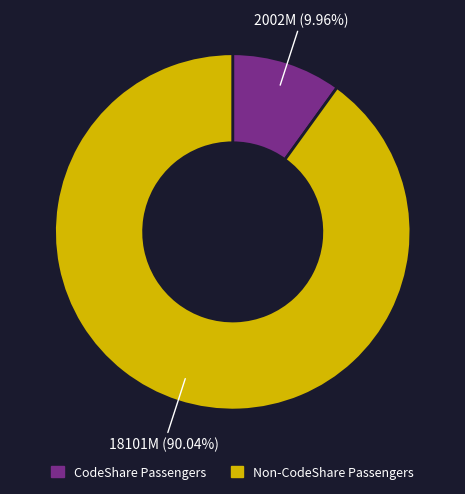

Count the number of slices in the pie.

2